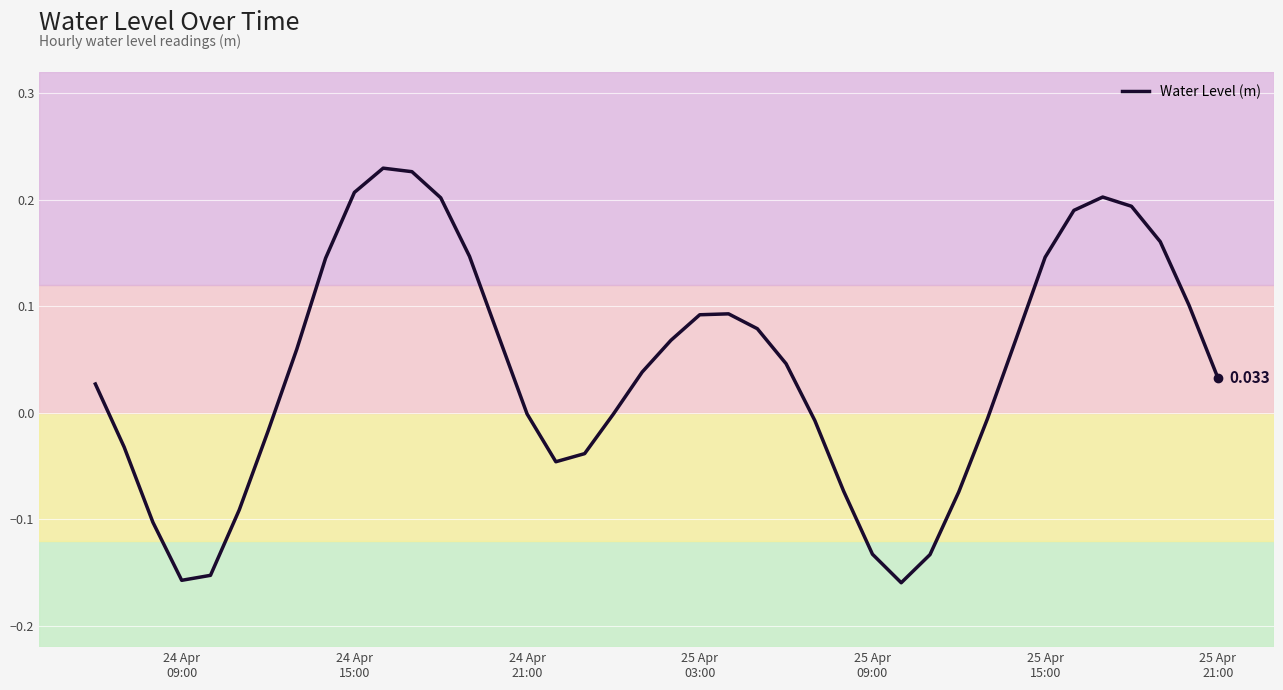

How many lines are shown in the chart?

1